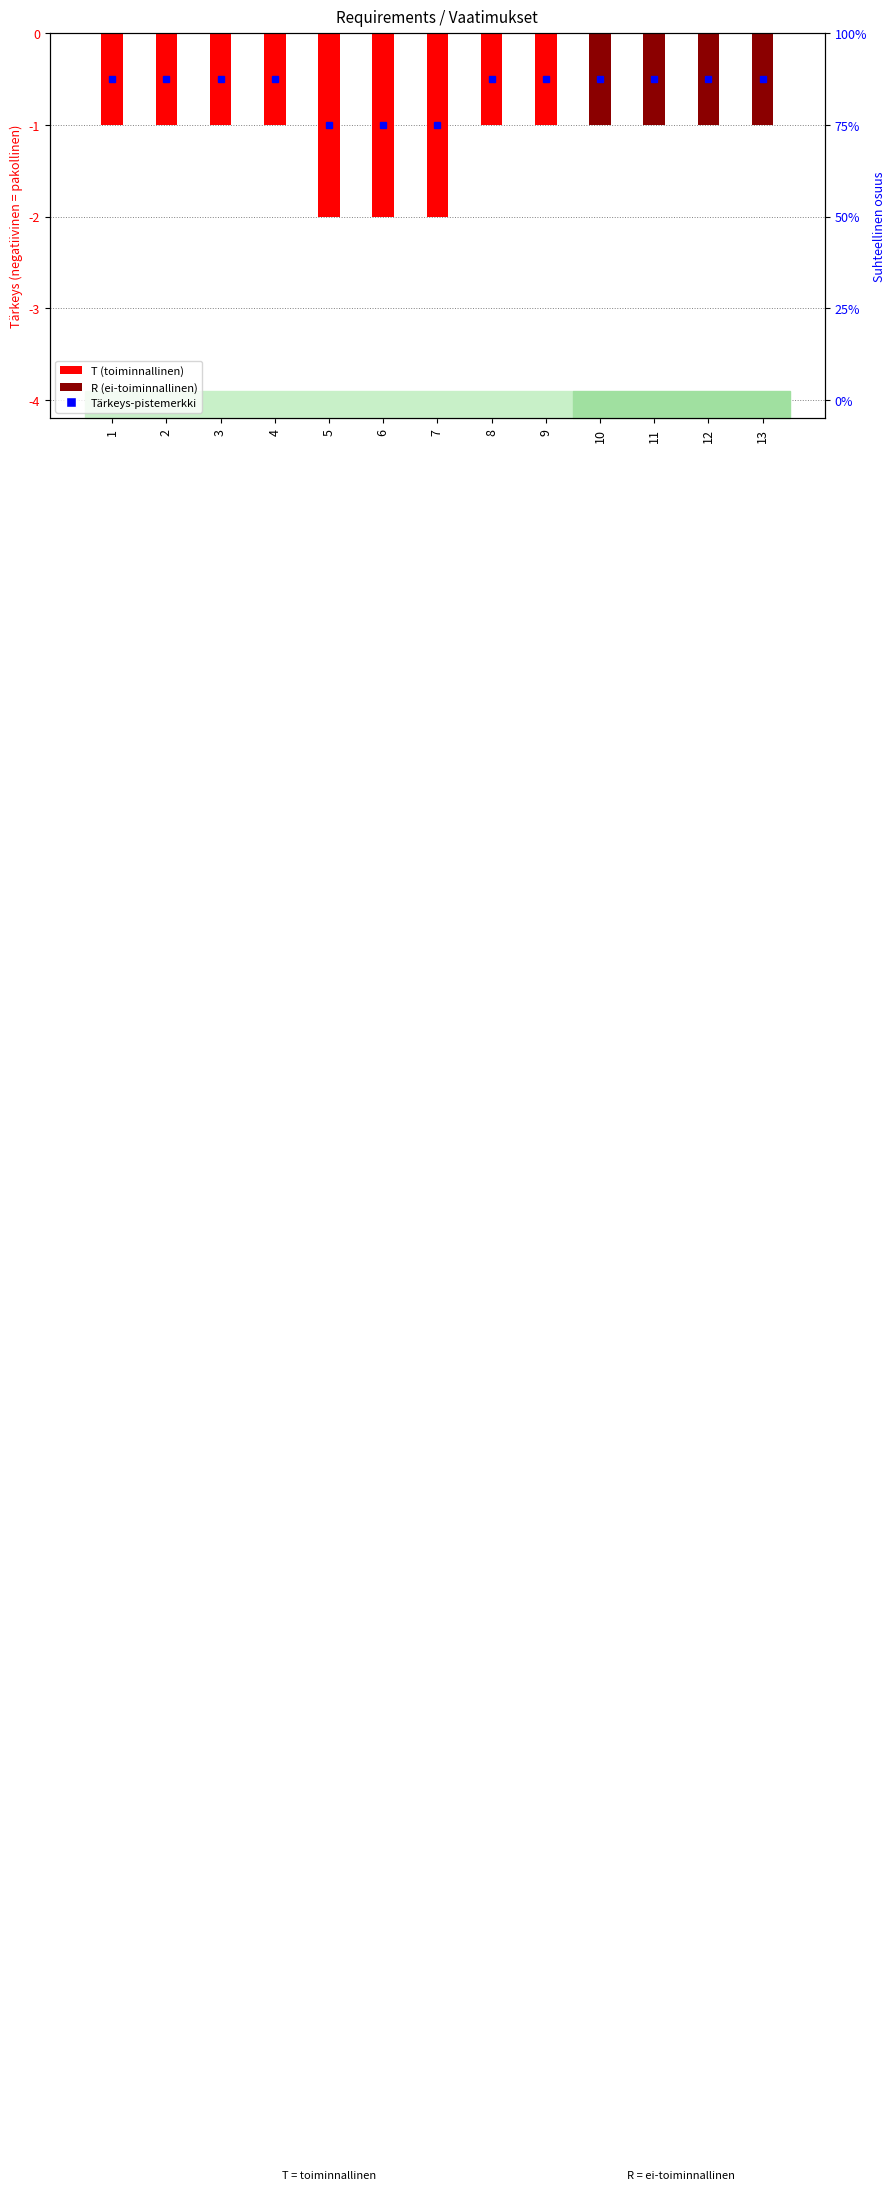

The value at 7 is -2. True or false?

True